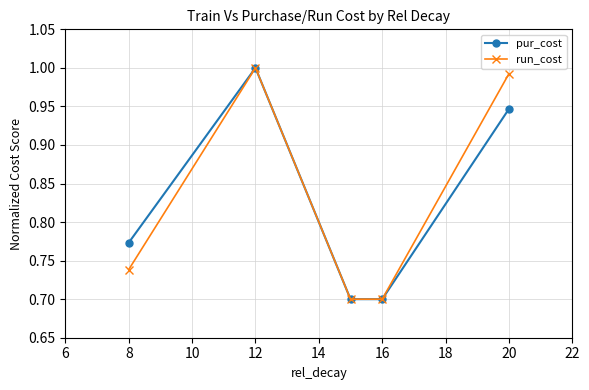

True or false: run_cost has more than 0 points higher than both neighbors.

True